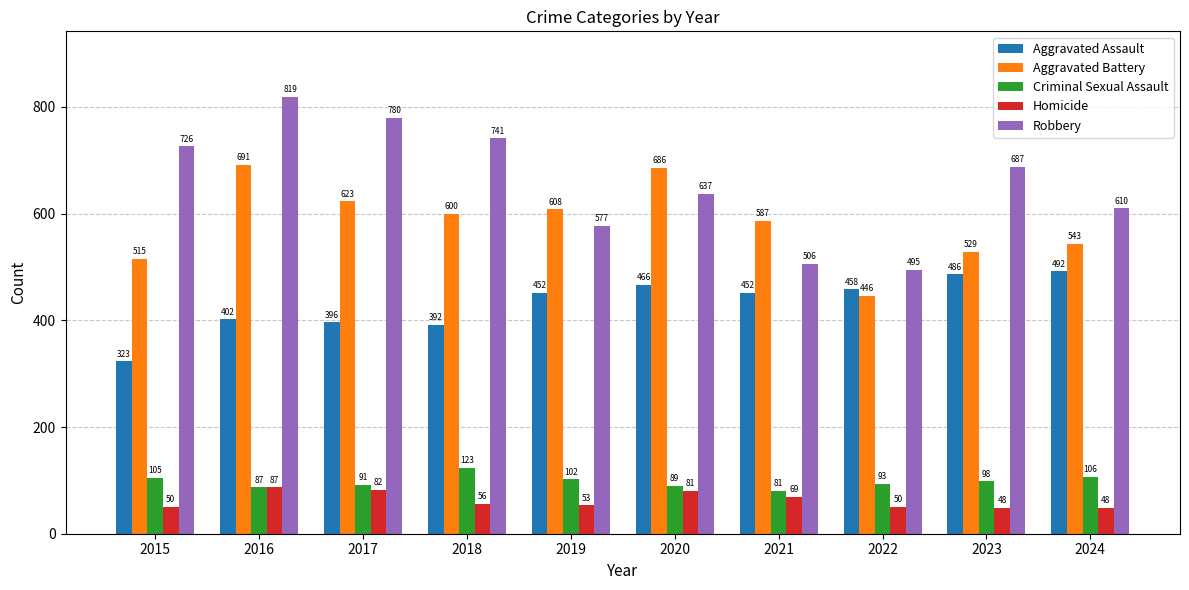

Read the Criminal Sexual Assault value at 2021.

81